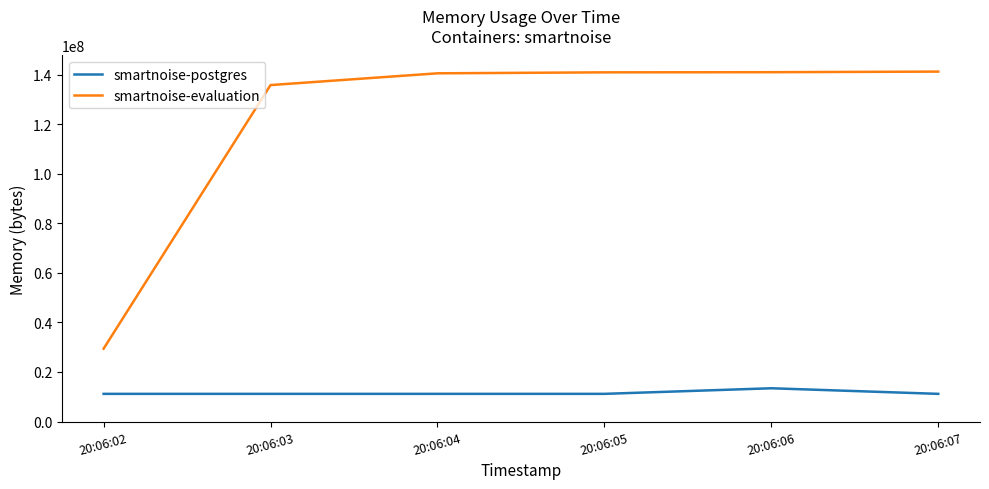

Which series has the largest total across all categories?

smartnoise-evaluation